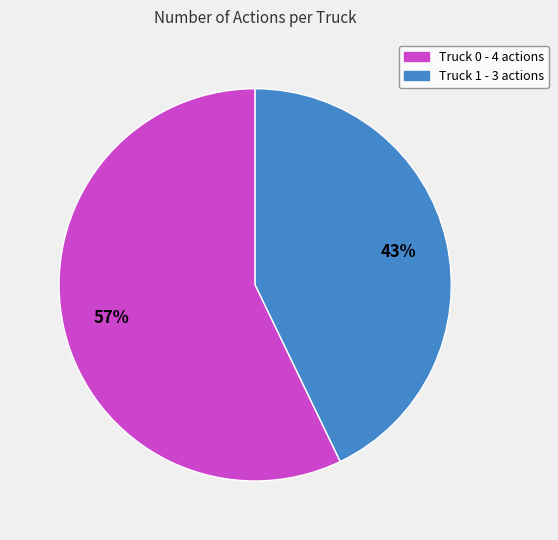

Does Truck 0 represent more than half of the total?

Yes